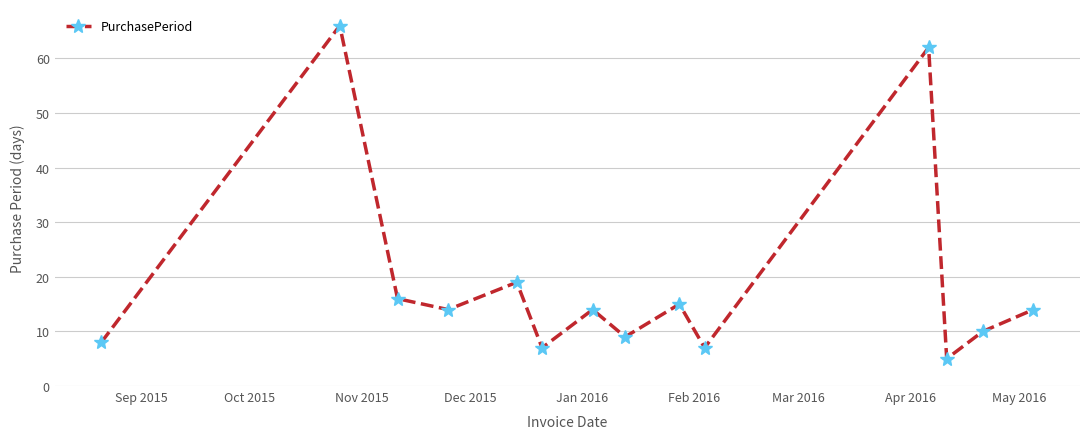

What is the sum of all values?

266